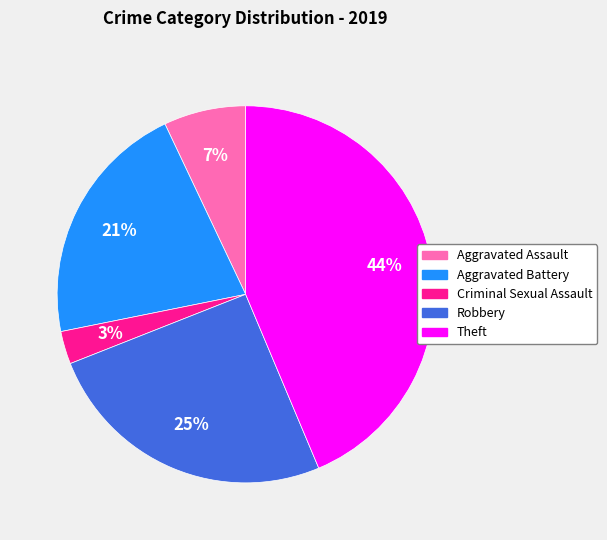

Is Theft the majority of the pie?

No